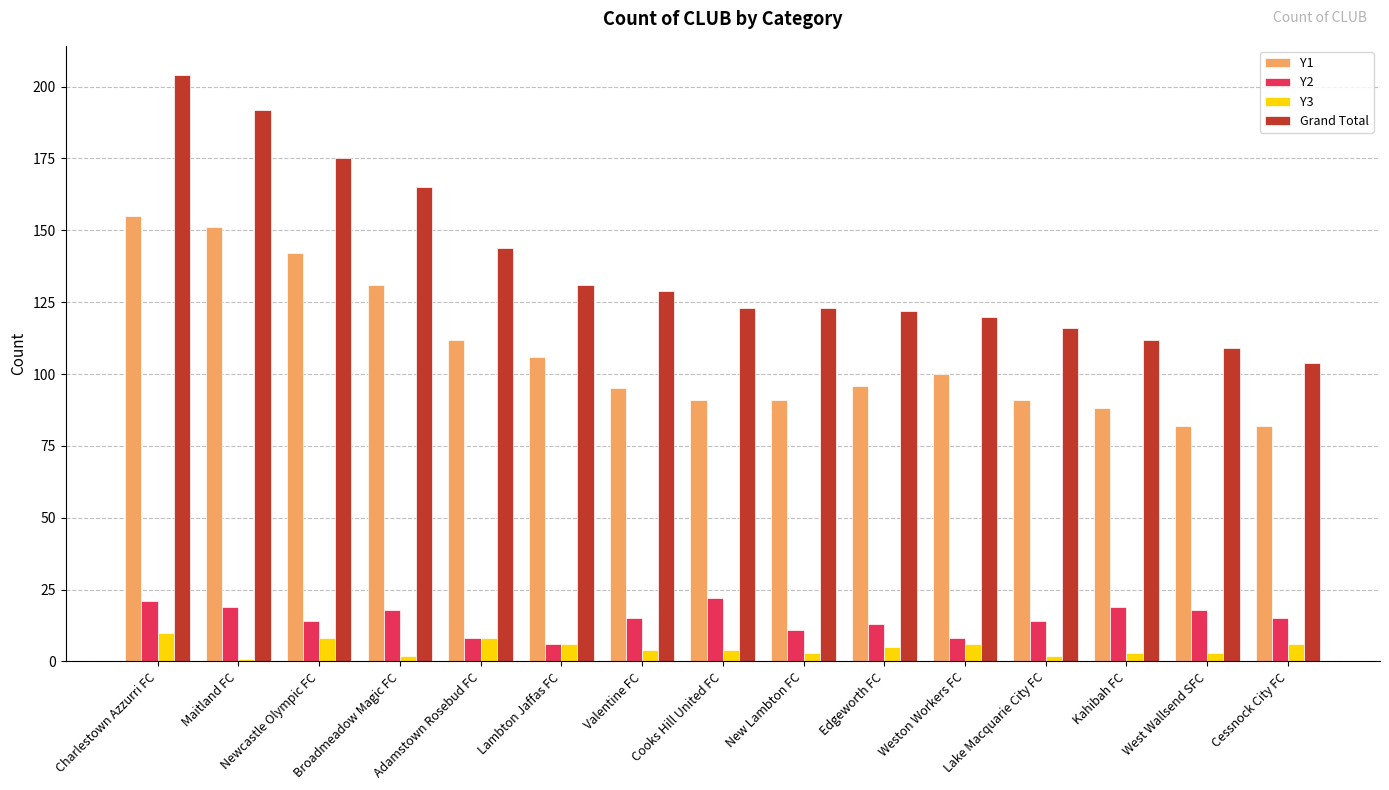

Which series has the widest spread of values?

Grand Total